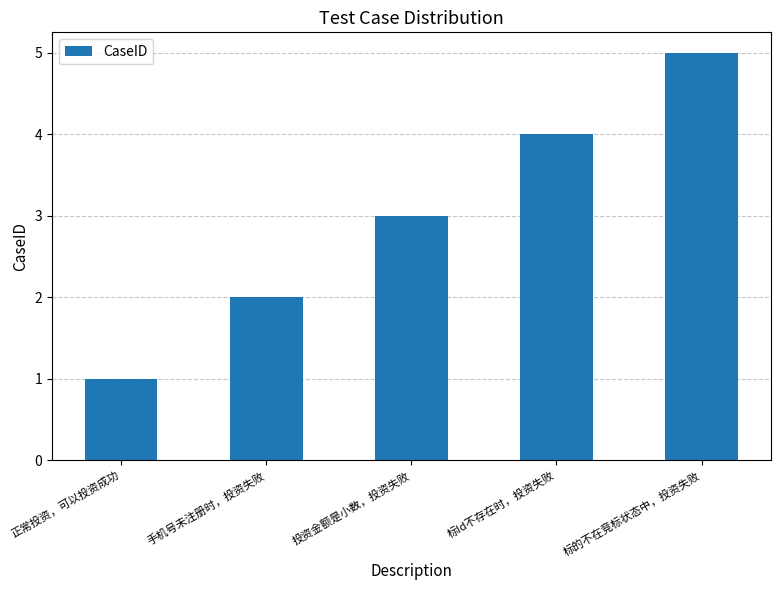

Rank the categories by value from highest to lowest.

标的不在竞标状态中，投资失败, 标Id不存在时，投资失败, 投资金额是小数，投资失败, 手机号未注册时，投资失败, 正常投资，可以投资成功